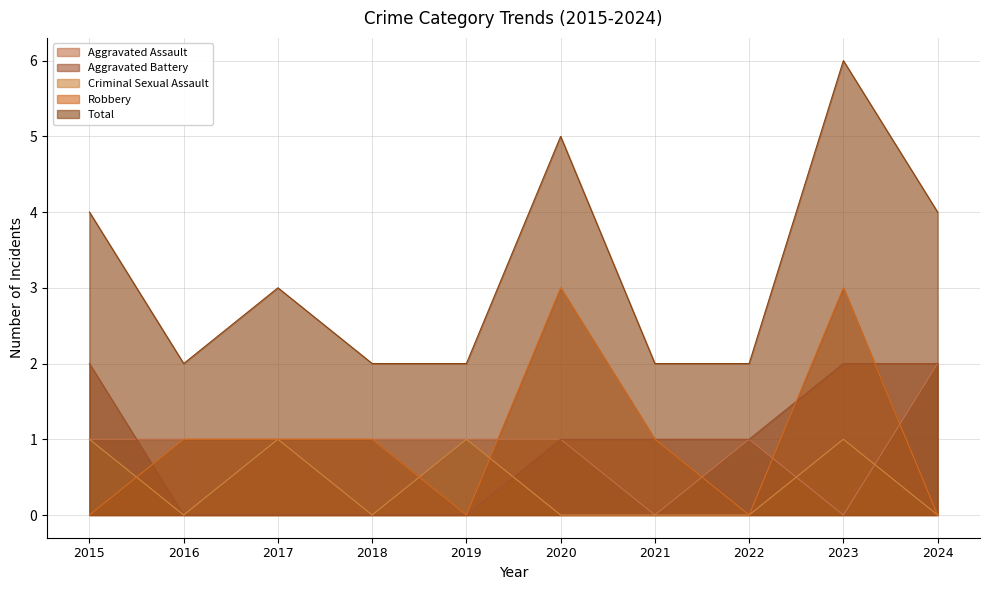

True or false: Total and Robbery intersect in this chart.

False